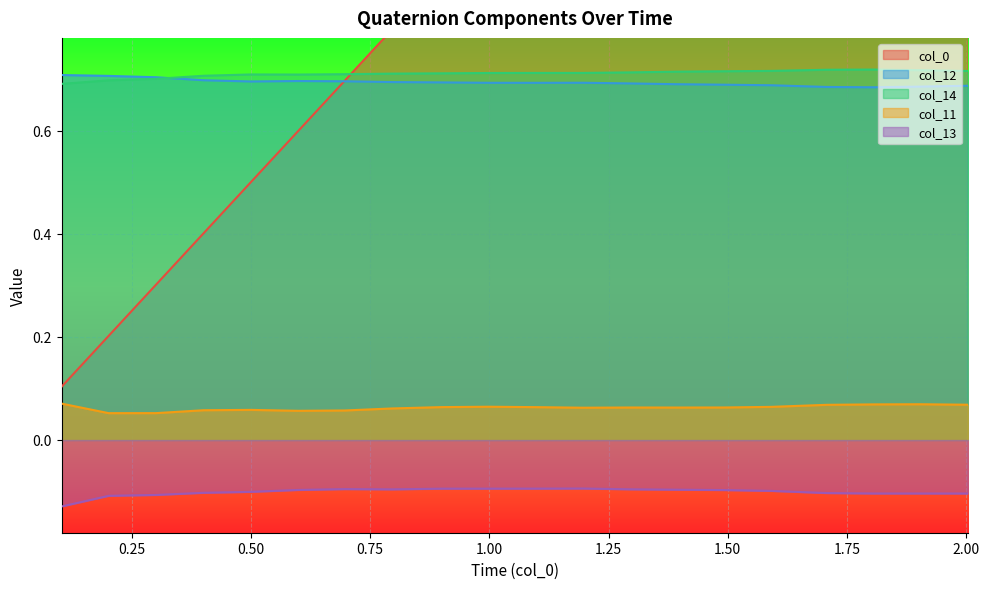

Is it true that col_13 equals -0.1 at 0.8999867?

False